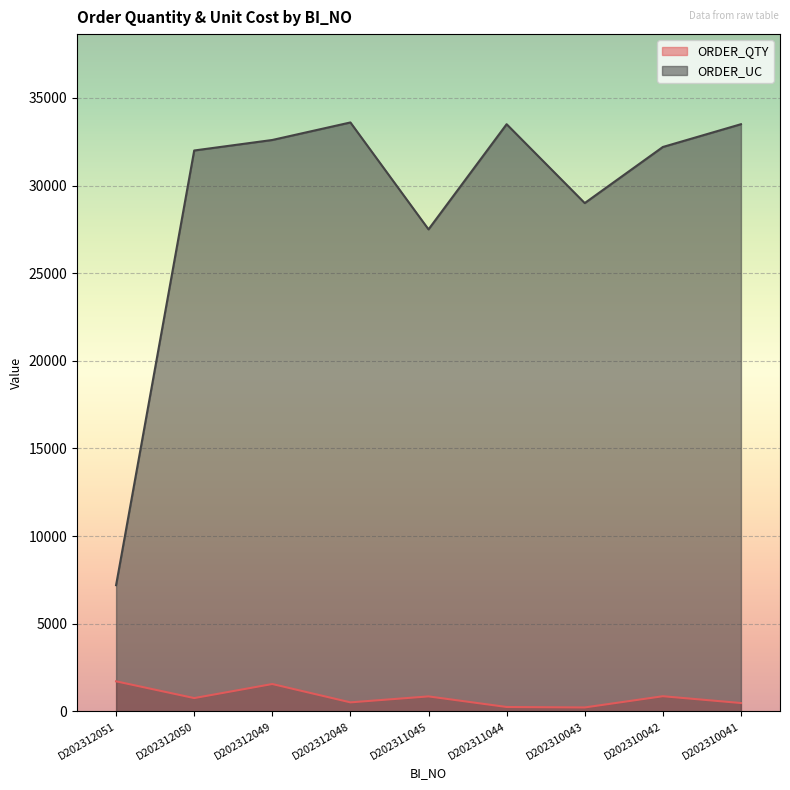

What value does the ORDER_QTY series have at D202311044?

250.0